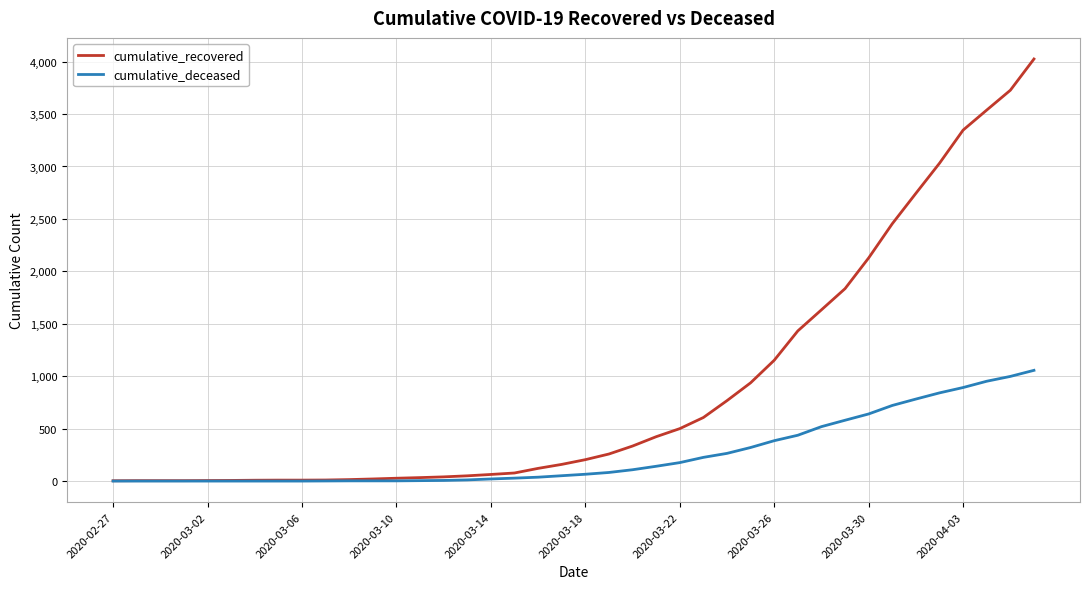

Rank the series by their average value, from lowest to highest.

cumulative_deceased, cumulative_recovered